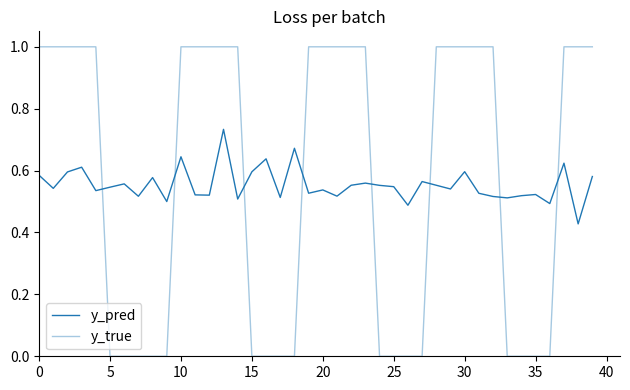

What is the label of the 11th point from the right?

29